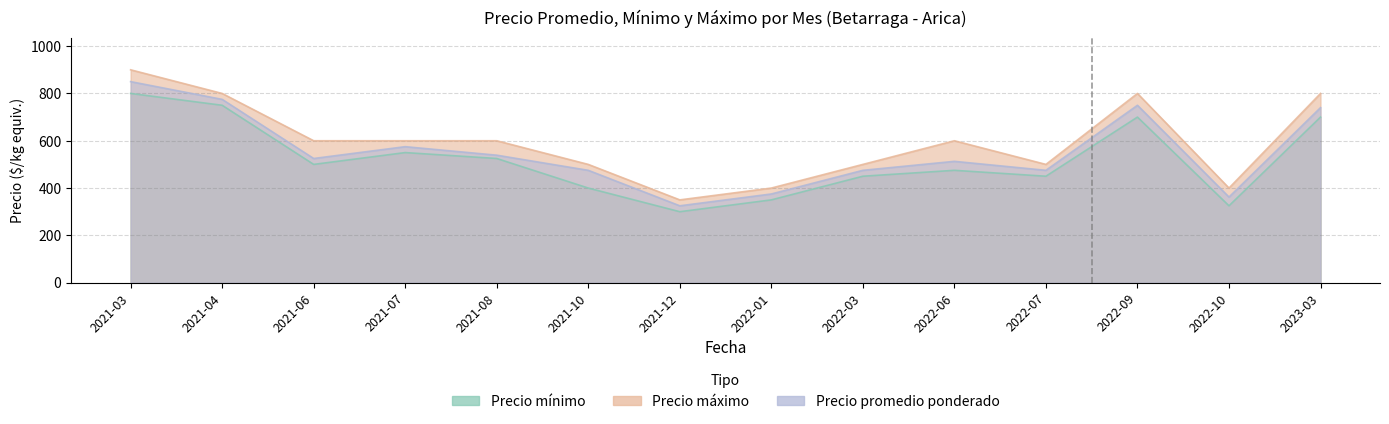

What is the difference between the second highest and minimum values in the Precio minimo series?

450